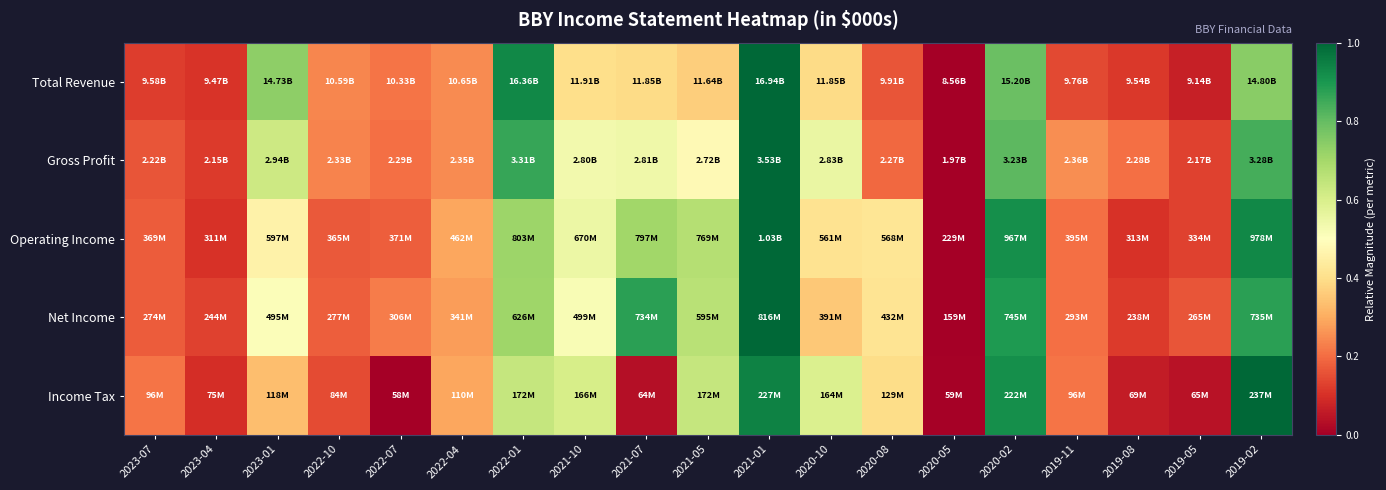

Reading left to right, what are all the values shown in this chart?

Total Revenue: 2023-07=0.1	2023-04=0.1	2023-01=0.7	2022-10=0.2	2022-07=0.2	2022-04=0.2	2022-01=0.9	2021-10=0.4	2021-07=0.4	2021-05=0.4	2021-01=1.0	2020-10=0.4	2020-08=0.2	2020-05=0.0	2020-02=0.8	2019-11=0.1	2019-08=0.1	2019-05=0.1	2019-02=0.7
Gross Profit: 2023-07=0.2	2023-04=0.1	2023-01=0.6	2022-10=0.2	2022-07=0.2	2022-04=0.2	2022-01=0.9	2021-10=0.5	2021-07=0.5	2021-05=0.5	2021-01=1.0	2020-10=0.6	2020-08=0.2	2020-05=0.0	2020-02=0.8	2019-11=0.3	2019-08=0.2	2019-05=0.1	2019-02=0.8
Operating Income: 2023-07=0.2	2023-04=0.1	2023-01=0.5	2022-10=0.2	2022-07=0.2	2022-04=0.3	2022-01=0.7	2021-10=0.5	2021-07=0.7	2021-05=0.7	2021-01=1.0	2020-10=0.4	2020-08=0.4	2020-05=0.0	2020-02=0.9	2019-11=0.2	2019-08=0.1	2019-05=0.1	2019-02=0.9
Net Income: 2023-07=0.2	2023-04=0.1	2023-01=0.5	2022-10=0.2	2022-07=0.2	2022-04=0.3	2022-01=0.7	2021-10=0.5	2021-07=0.9	2021-05=0.7	2021-01=1.0	2020-10=0.4	2020-08=0.4	2020-05=0.0	2020-02=0.9	2019-11=0.2	2019-08=0.1	2019-05=0.2	2019-02=0.9
Income Tax: 2023-07=0.2	2023-04=0.1	2023-01=0.3	2022-10=0.1	2022-07=0.0	2022-04=0.3	2022-01=0.6	2021-10=0.6	2021-07=0.0	2021-05=0.6	2021-01=0.9	2020-10=0.6	2020-08=0.4	2020-05=0.0	2020-02=0.9	2019-11=0.2	2019-08=0.1	2019-05=0.0	2019-02=1.0